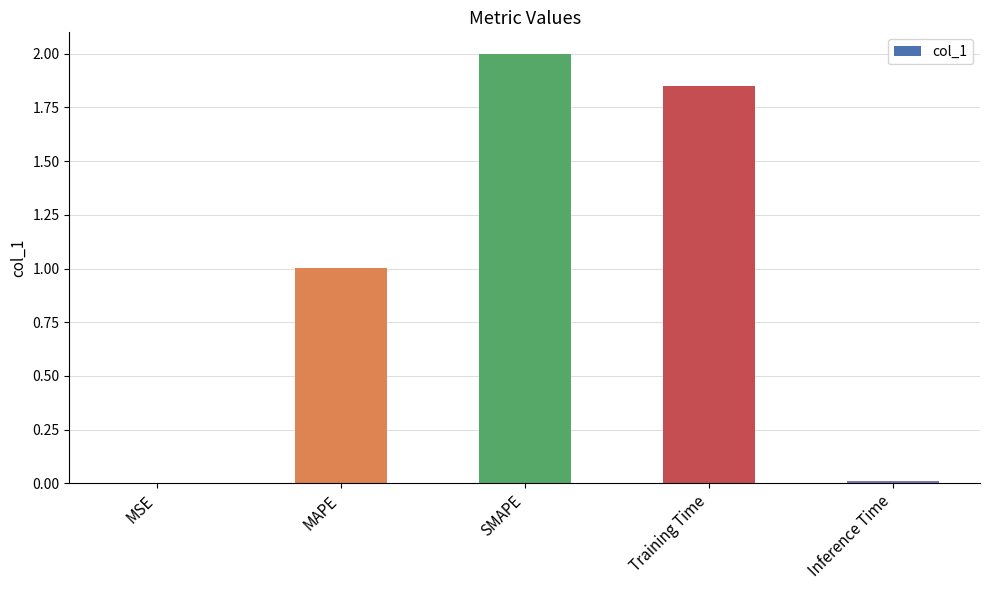

What is the average value?

1.0